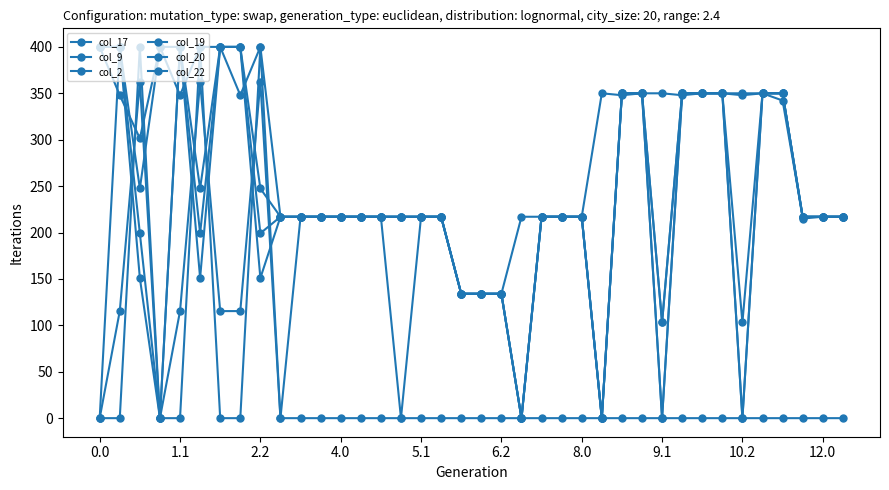

Reading left to right, extract all data points from this chart.

col_17: 0.0	115.4	362.4	0.0	115.4	362.4	115.4	115.4	362.4	0.0	217.0	217.0	217.0	217.0	217.0	217.0	217.0	217.0	134.0	134.0	134.0	0.0	217.0	217.0	217.0	0.0	350.0	350.0	0.0	350.0	350.0	350.0	350.0	350.0	350.0	217.0	217.0	217.0
col_9: 0.0	0.0	400.0	0.0	0.0	400.0	0.0	0.0	400.0	0.0	0.0	0.0	0.0	0.0	0.0	0.0	0.0	0.0	0.0	0.0	0.0	0.0	0.0	0.0	0.0	0.0	0.0	0.0	0.0	0.0	0.0	0.0	0.0	0.0	0.0	0.0	0.0	0.0
col_2: 400.0	347.9	301.4	400.0	347.9	400.0	400.0	347.9	400.0	217.0	217.0	217.0	217.0	217.0	217.0	217.0	217.0	217.0	134.0	134.0	134.0	217.0	217.0	217.0	217.0	350.0	347.9	350.0	350.0	347.9	350.0	350.0	347.9	350.0	350.0	217.0	217.0	217.0
col_19: 0.0	400.0	151.0	0.0	400.0	151.0	400.0	400.0	151.0	217.0	217.0	217.0	217.0	217.0	217.0	0.0	217.0	217.0	134.0	134.0	134.0	0.0	217.0	217.0	217.0	0.0	350.0	350.0	103.1	350.0	350.0	350.0	103.1	350.0	342.2	217.0	217.0	217.0
col_20: 400.0	400.0	199.2	0.0	400.0	199.2	400.0	400.0	199.2	217.0	217.0	217.0	217.0	217.0	217.0	217.0	217.0	217.0	134.0	134.0	134.0	0.0	217.0	217.0	217.0	0.0	350.0	350.0	0.0	350.0	350.0	350.0	0.0	350.0	350.0	215.1	217.0	217.0
col_22: 400.0	400.0	247.4	400.0	400.0	247.4	400.0	400.0	247.4	217.0	217.0	217.0	217.0	217.0	217.0	217.0	217.0	217.0	134.0	134.0	134.0	0.0	217.0	217.0	217.0	0.0	350.0	350.0	103.1	350.0	350.0	350.0	0.0	350.0	350.0	217.0	217.0	217.0